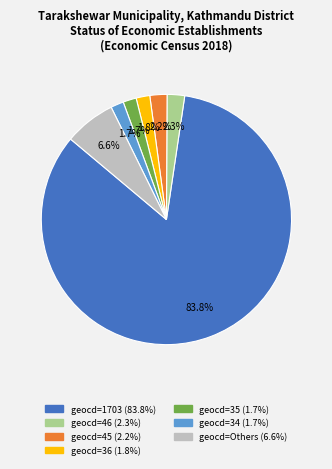

Which category has the biggest portion of the pie?

1703